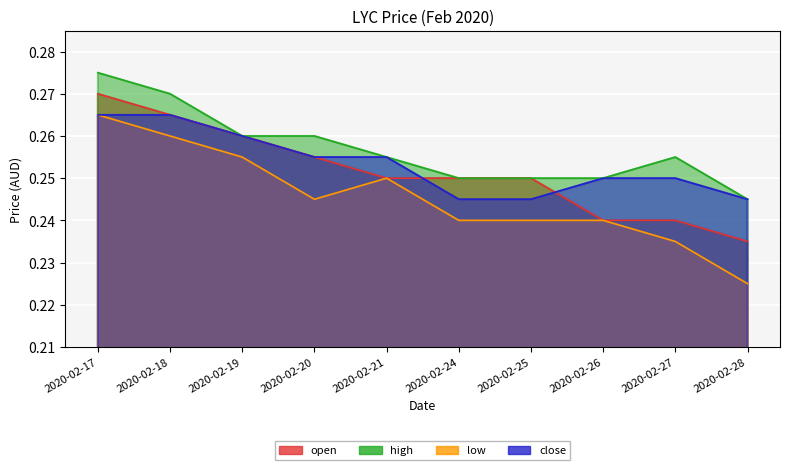

True or false: open has a value of 0.3 at 2020-02-19.

True